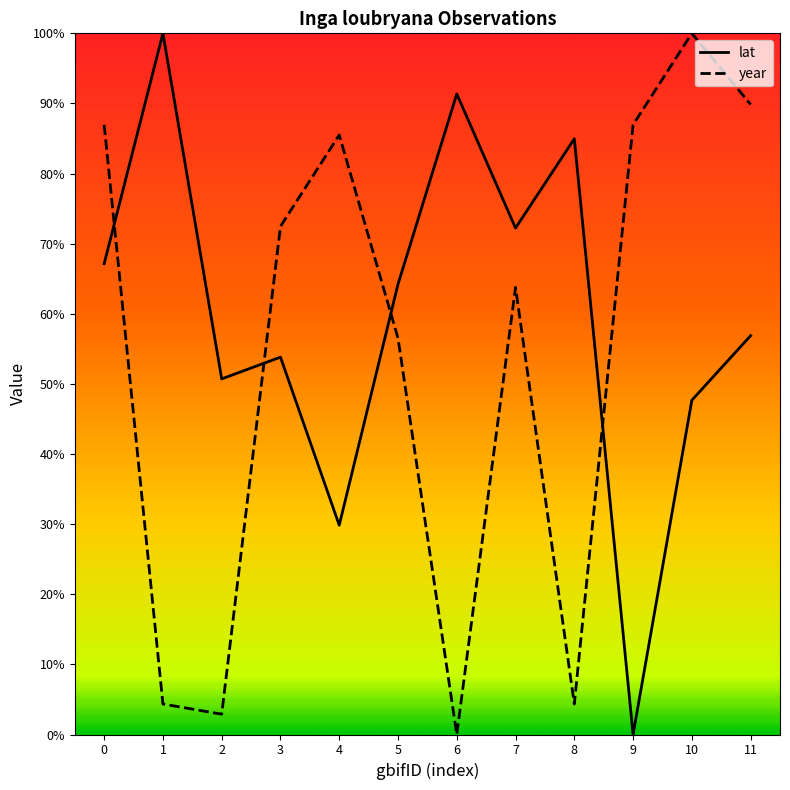

Which series ends up on top after the final intersection of year and lat?

year